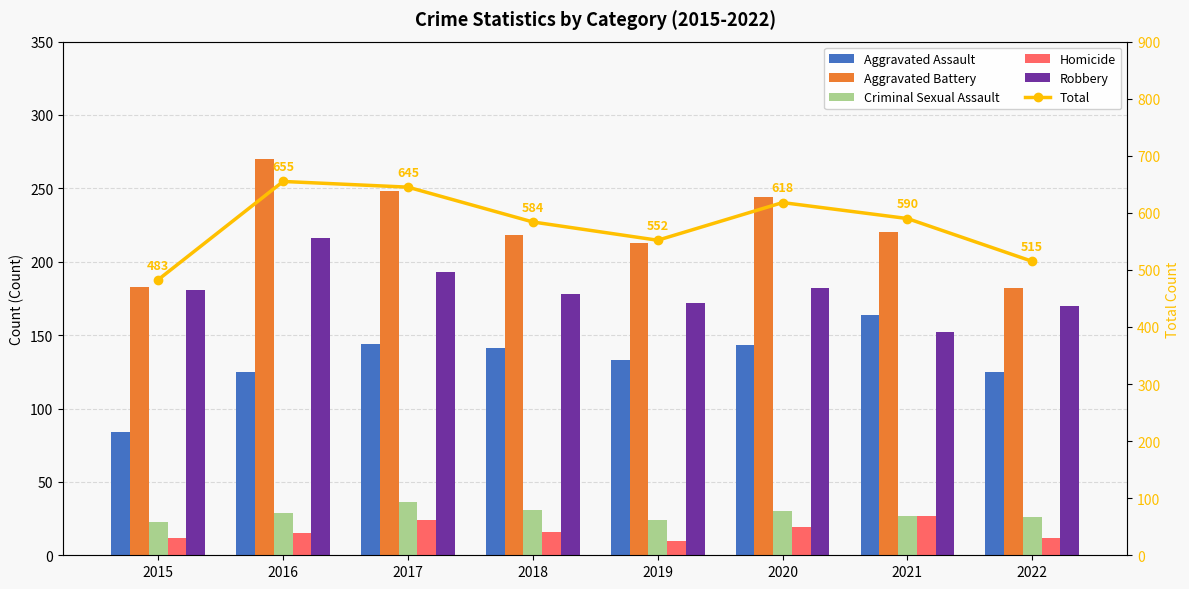

Reading right to left, what are all the values shown in this chart?

Aggravated Assault: 125	164	143	133	141	144	125	84
Aggravated Battery: 182	220	244	213	218	248	270	183
Criminal Sexual Assault: 26	27	30	24	31	36	29	23
Homicide: 12	27	19	10	16	24	15	12
Robbery: 170	152	182	172	178	193	216	181
Total: 515	590	618	552	584	645	655	483